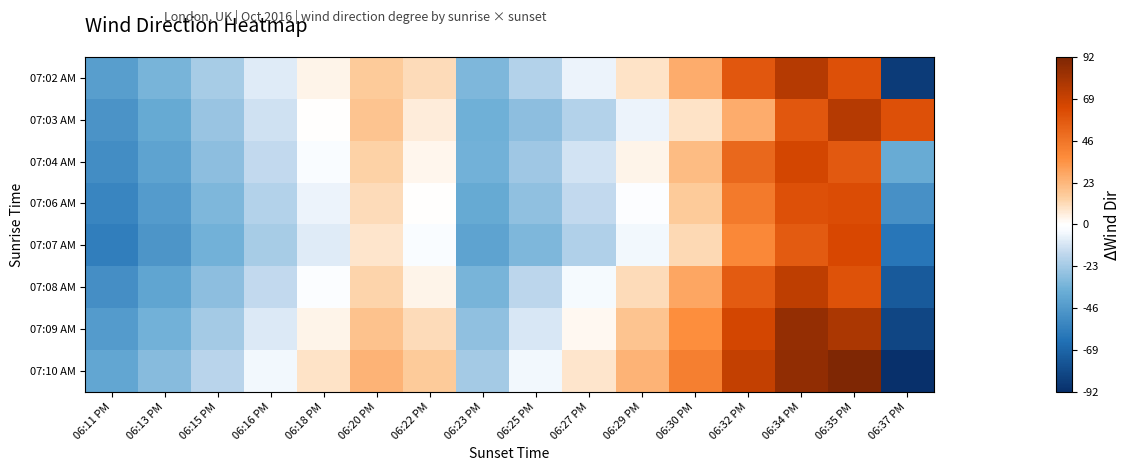

How many data points does each series have?

16